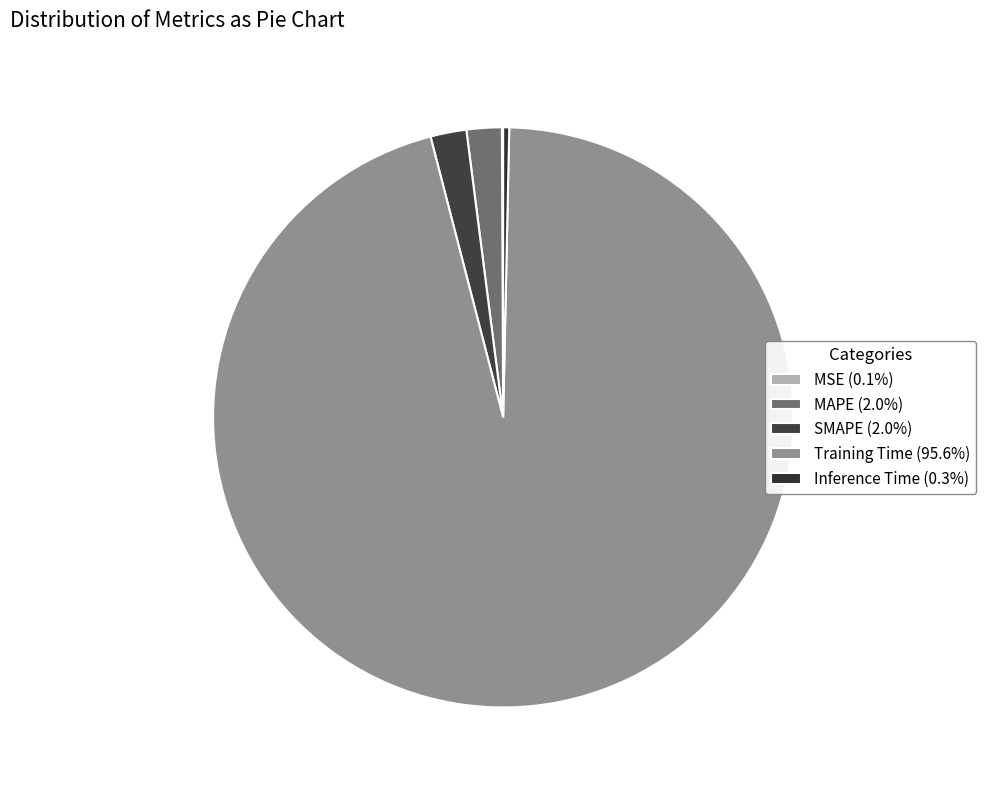

Do SMAPE and MAPE together represent more than half of the pie?

No